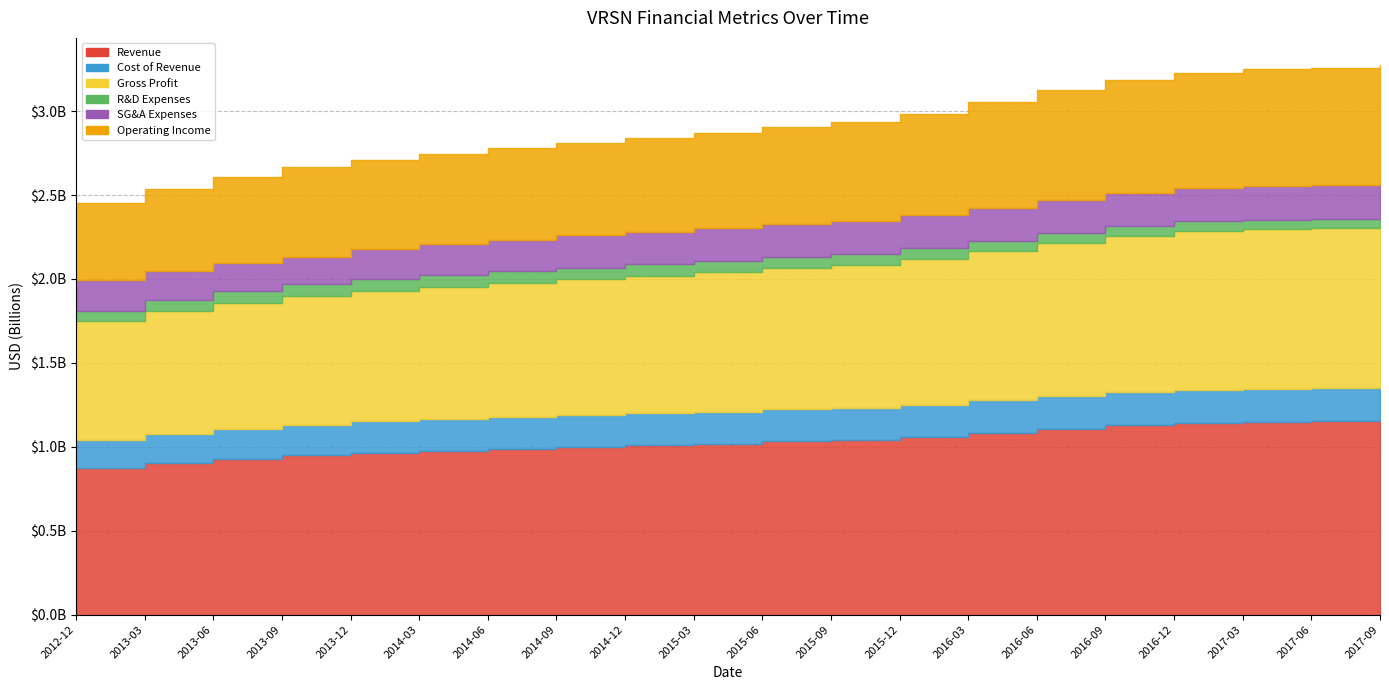

True or false: Revenue and Cost of Revenue intersect in this chart.

False